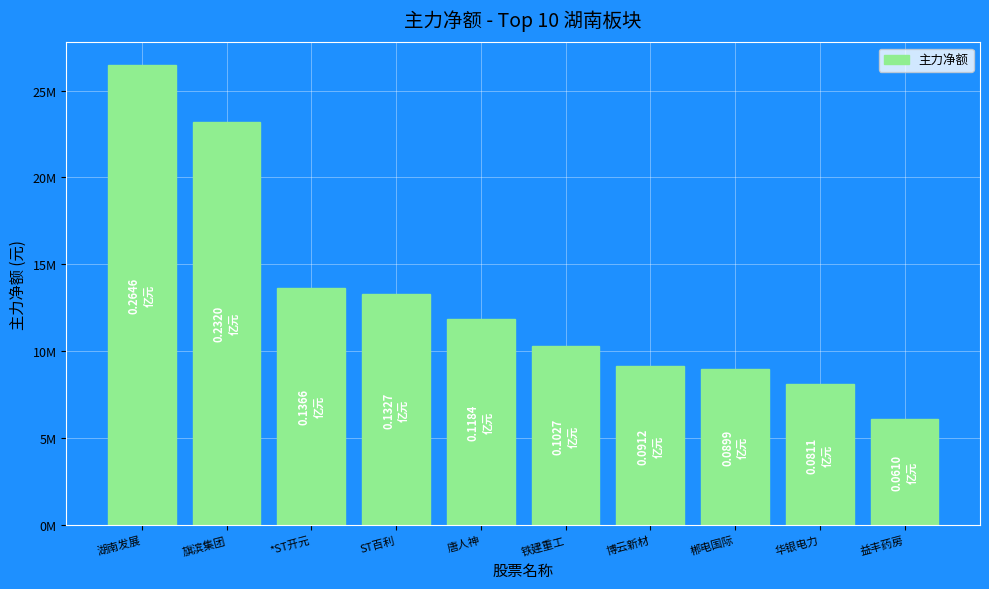

At which label is the value closest to 16279550?

*ST开元